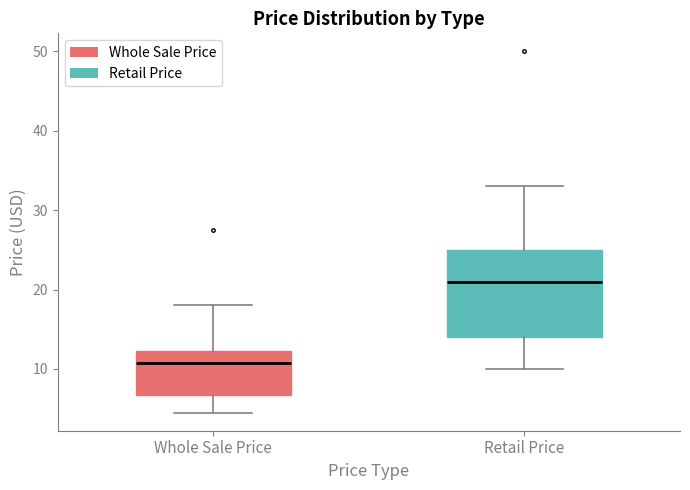

Where does the upper whisker of the box for Retail Price end on the y-axis? The values are not printed on the chart, so give them approximately, as read against the axis.

33